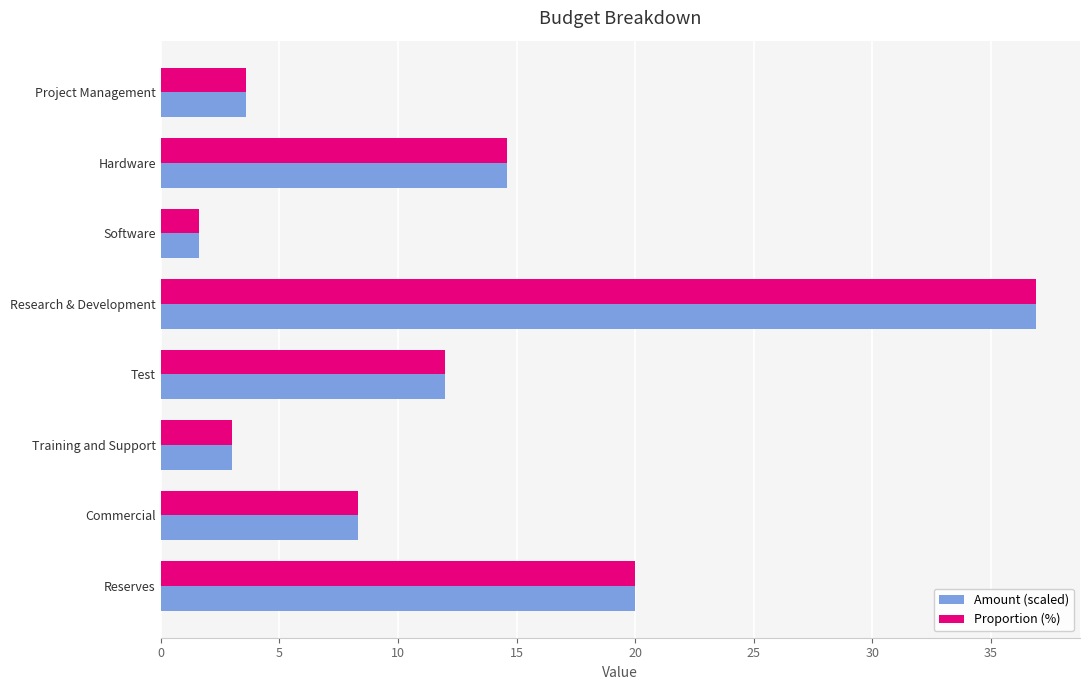

What is the highest value of the Proportion (%) series?

36.9